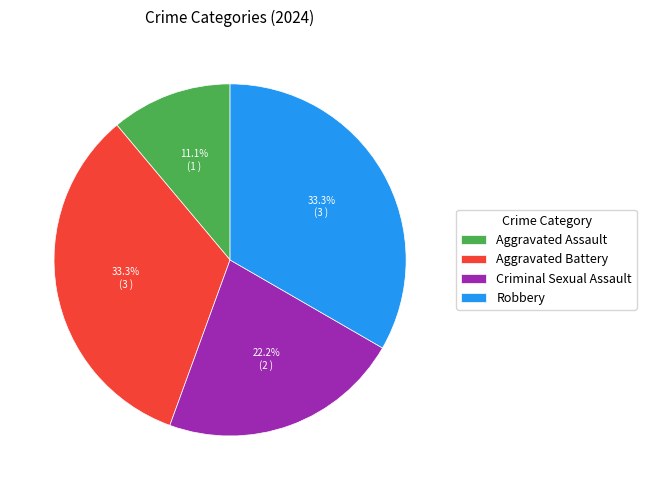

Does any single category account for the majority?

No